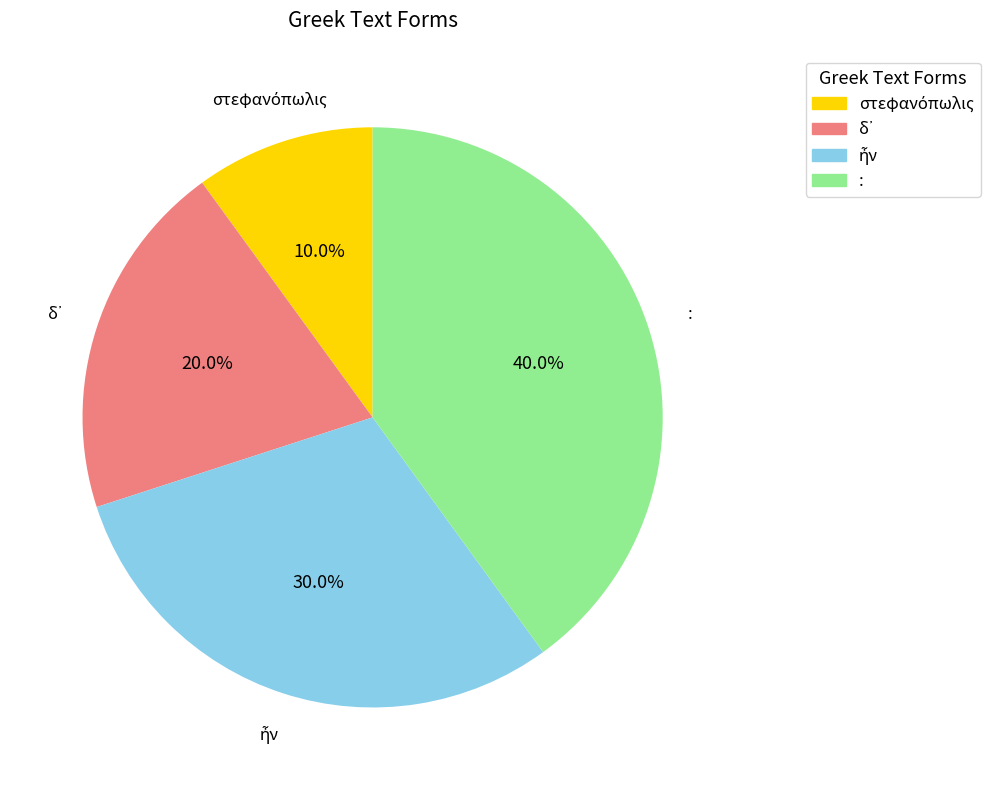

Is there a majority slice in this chart?

No